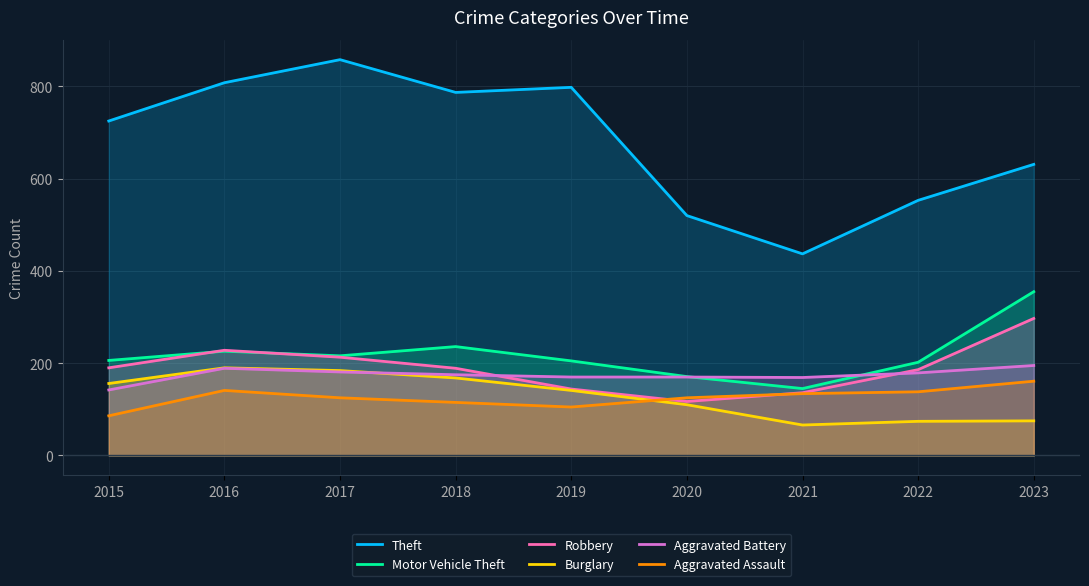

Reading left to right, list all the values displayed in this chart.

Theft: 725	808	858	787	798	520	437	553	631
Motor Vehicle Theft: 206	226	216	236	205	171	145	202	355
Robbery: 190	228	213	189	144	117	136	186	297
Burglary: 156	190	184	168	141	110	66	74	75
Aggravated Battery: 142	189	181	175	170	170	169	179	195
Aggravated Assault: 86	141	125	115	105	125	134	138	161